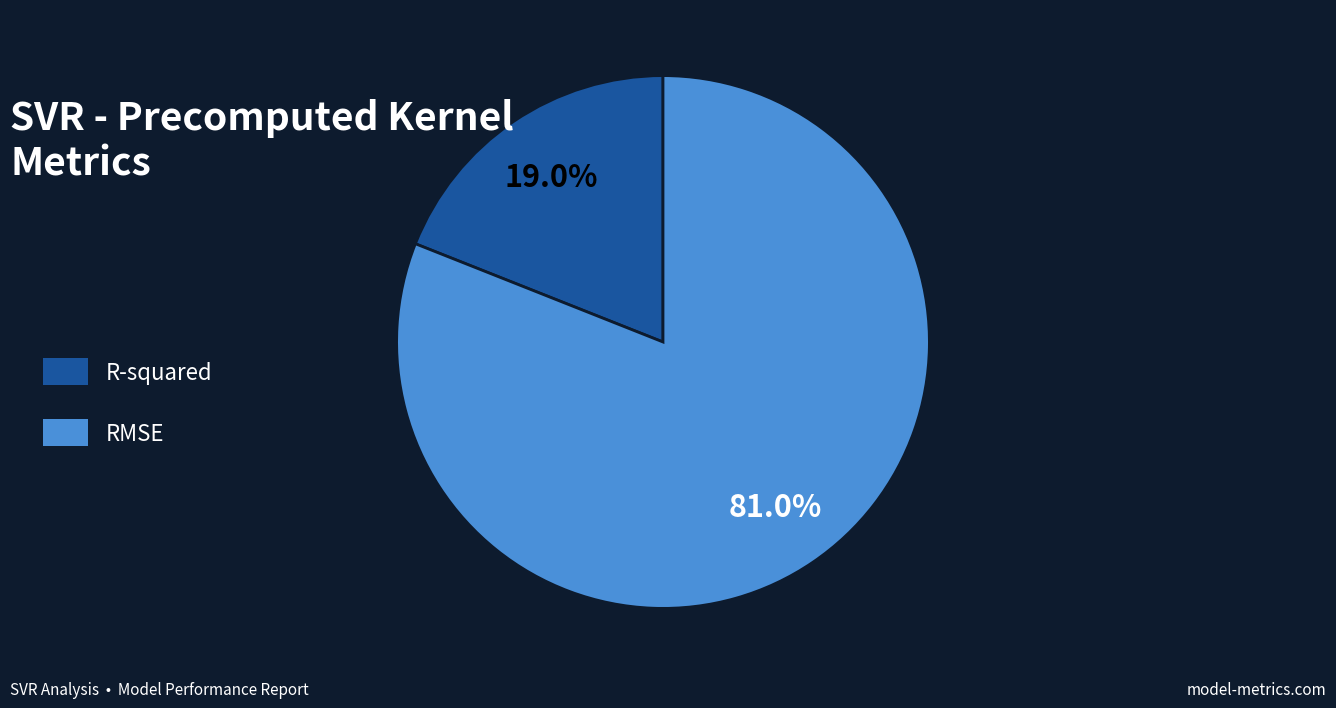

Which category has the smallest portion of the pie?

R-squared